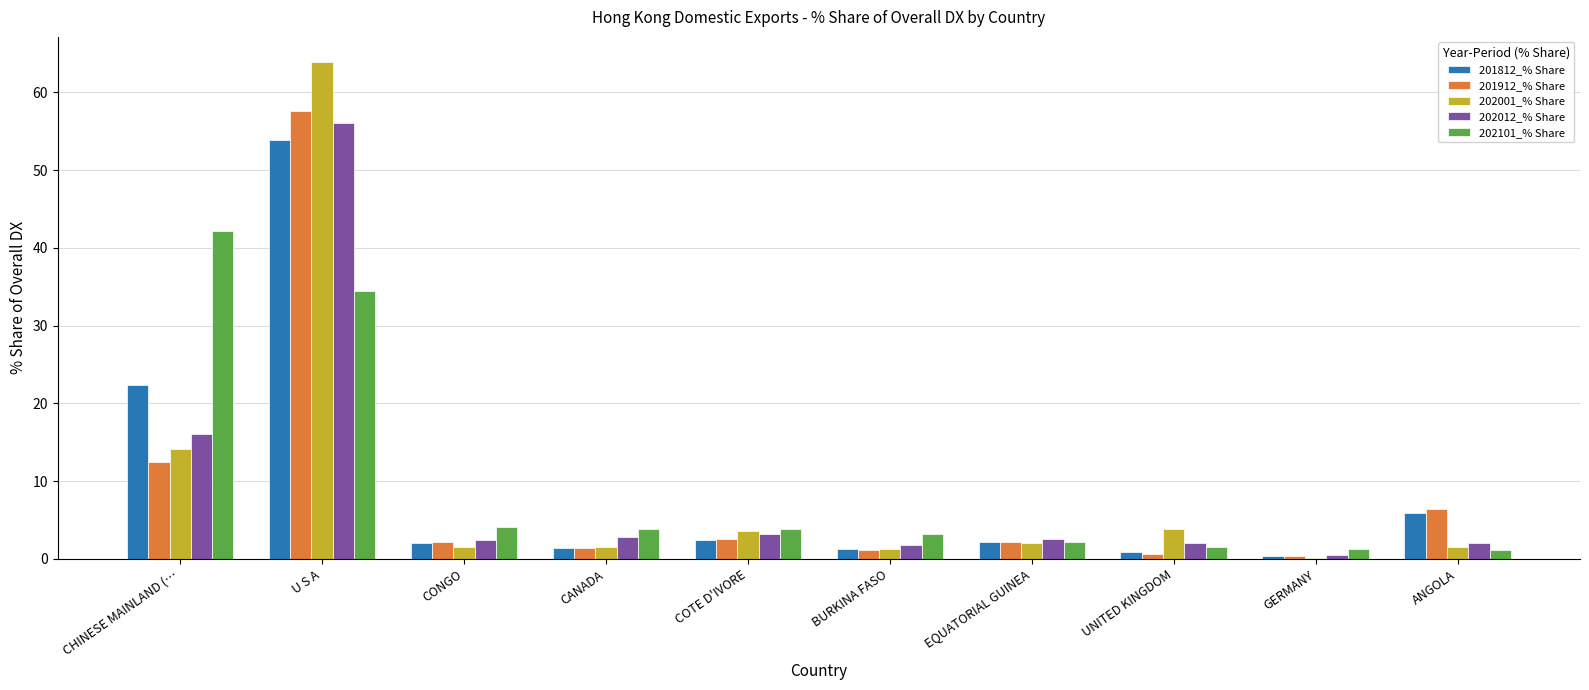

Is it true that 202012_% Share equals 16.0 at CHINESE MAINLAND (…?

True